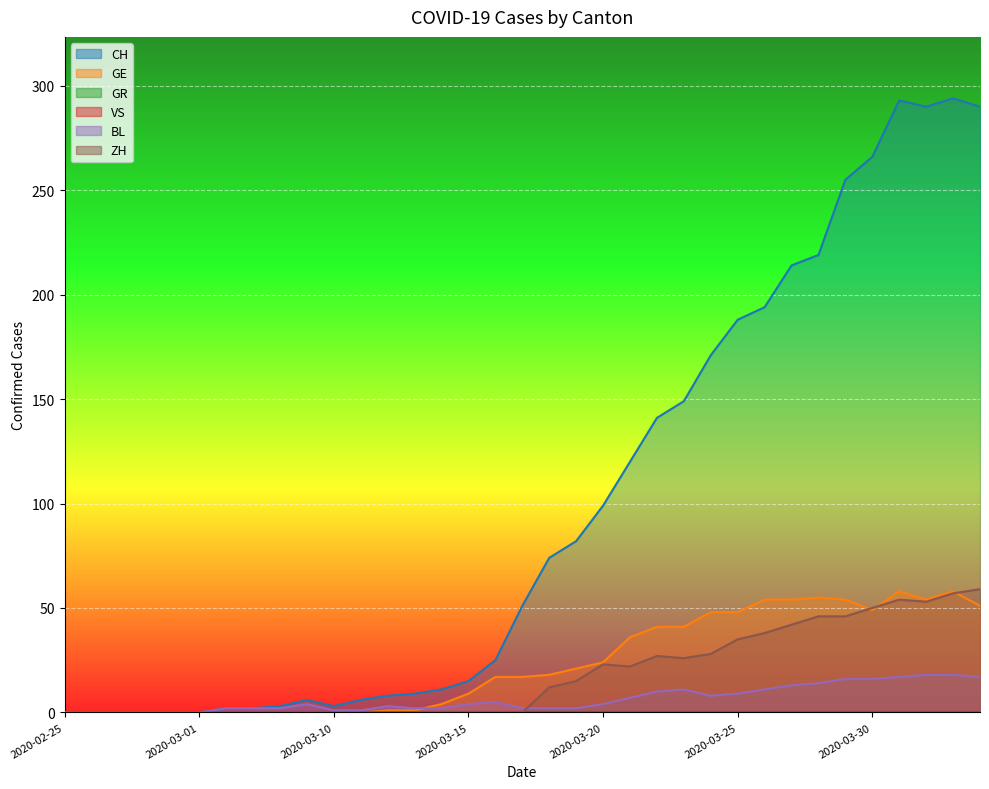

Reading right to left, list all the values displayed in this chart.

CH: 290	294	290	293	266	255	219	214	194	188	171	149	141	120	99	82	74	51	25	15	11	9	8	6	3	6	3	2	2	0	0	0	0	0	0
GE: 51	58	54	58	49	54	55	54	54	48	48	41	41	36	24	21	18	17	17	9	4	1	1	0	0	0	0	0	0	0	0	0	0	0	0
BL: 17	18	18	17	16	16	14	13	11	9	8	11	10	7	4	2	2	2	5	4	2	2	3	1	1	4	2	2	2	0	0	0	0	0	0
ZH: 59	57	53	54	50	46	46	42	38	35	28	26	27	22	23	15	12	0	0	0	0	0	0	0	0	0	0	0	0	0	0	0	0	0	0